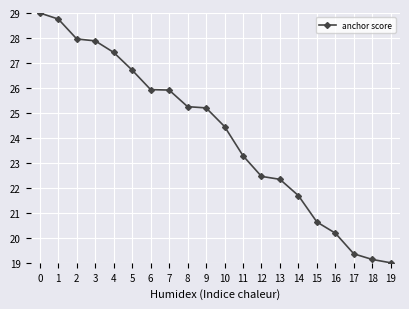

What is the minimum value shown in the chart?

19.0